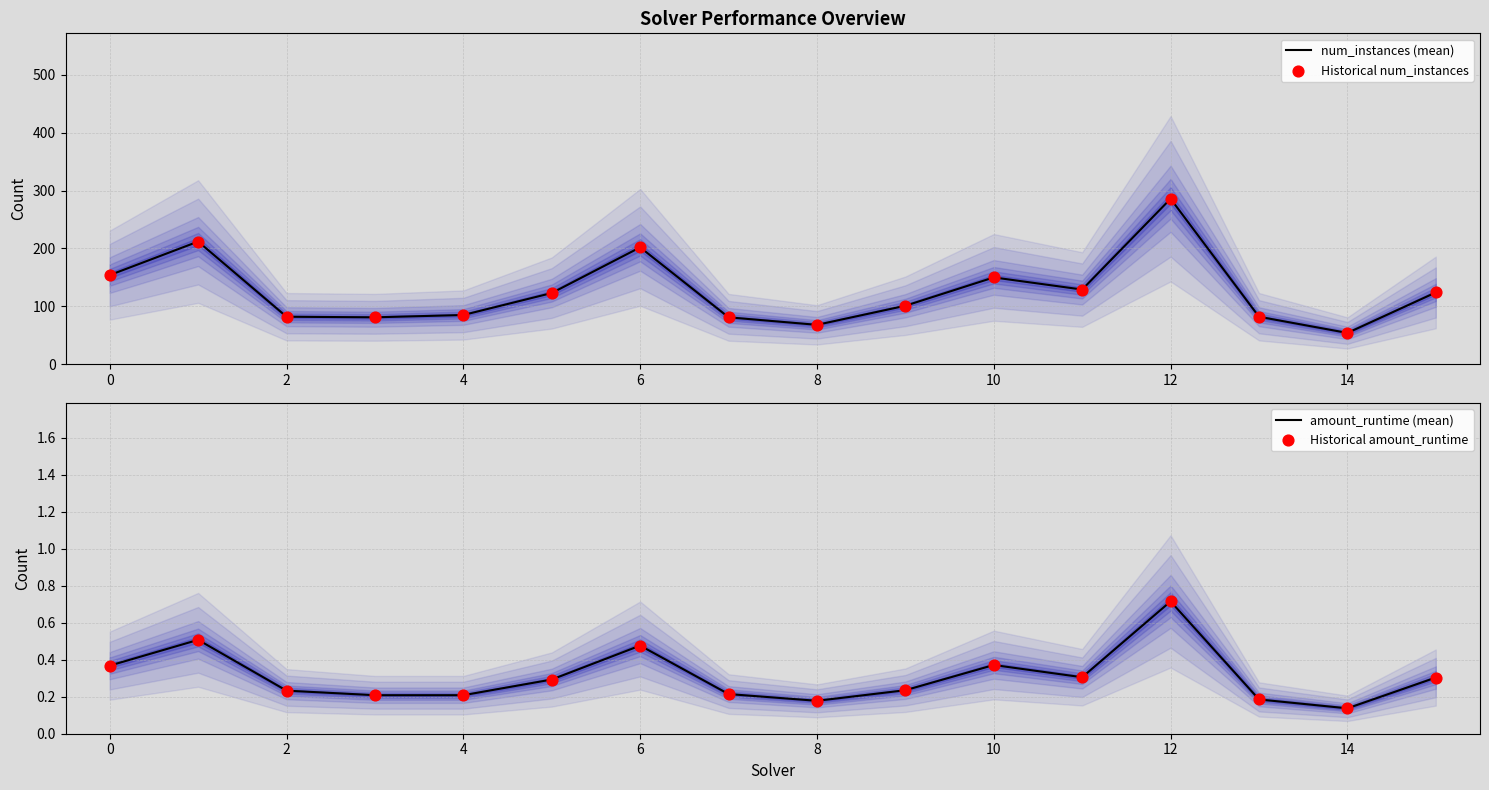

Is the value of amount_runtime (mean) at 0 greater than the value of Historical amount_runtime at 10?

Yes